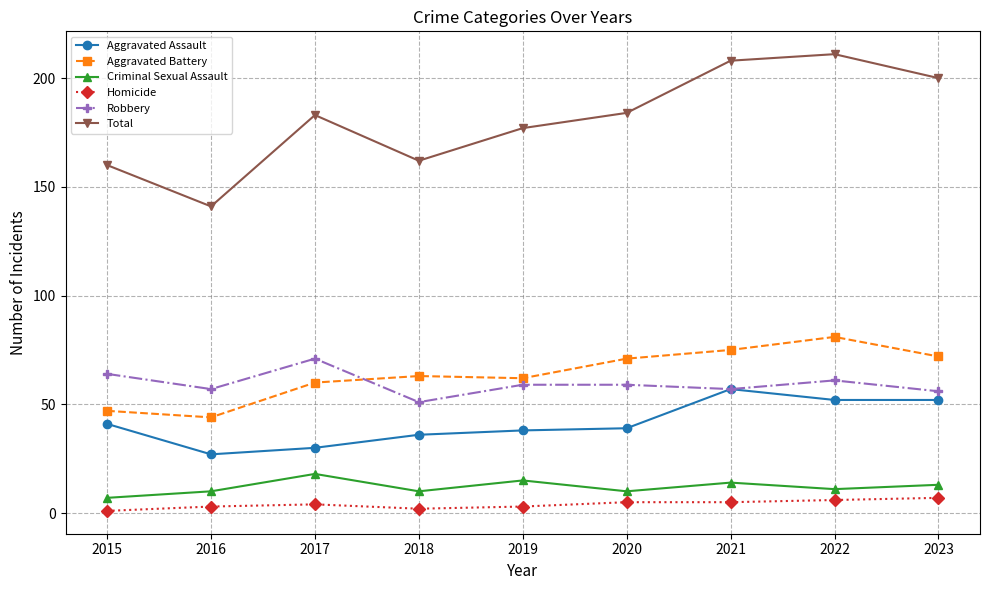

Which series has the largest total across all categories?

Total